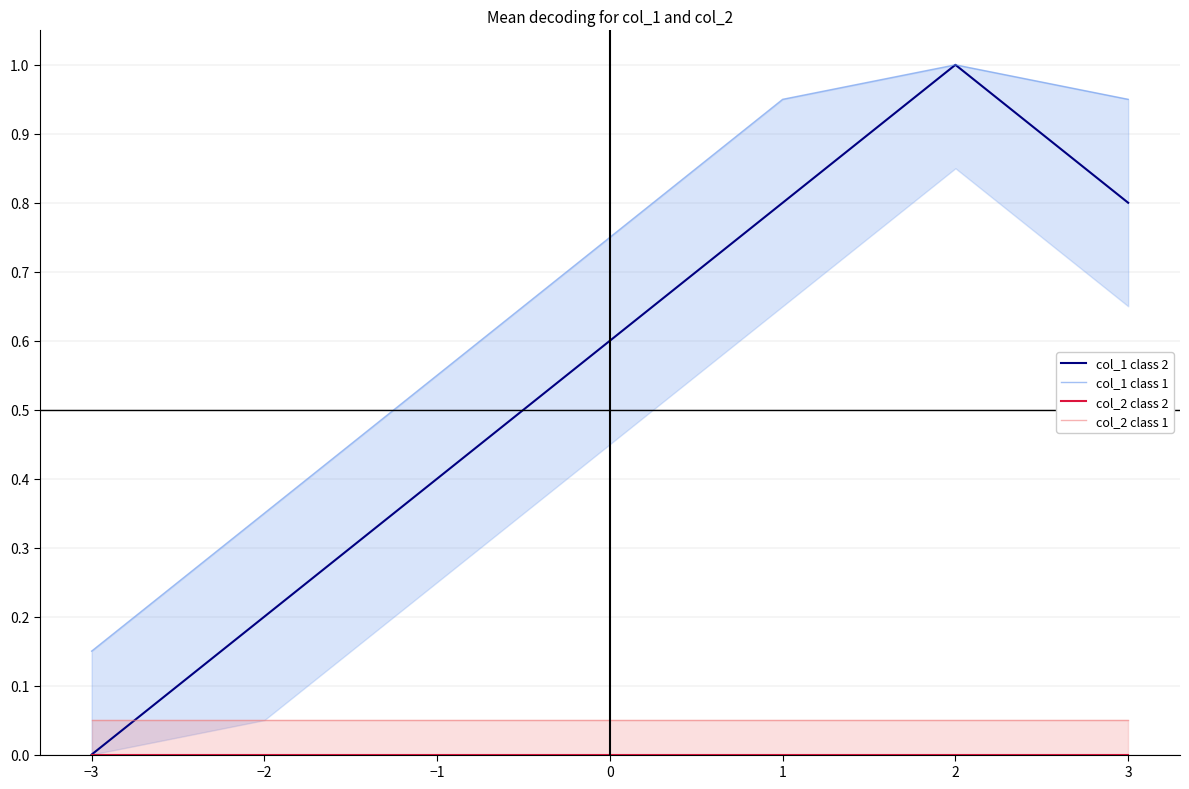

The value of col_1 class 2 at −1 is 0.4. True or false?

True